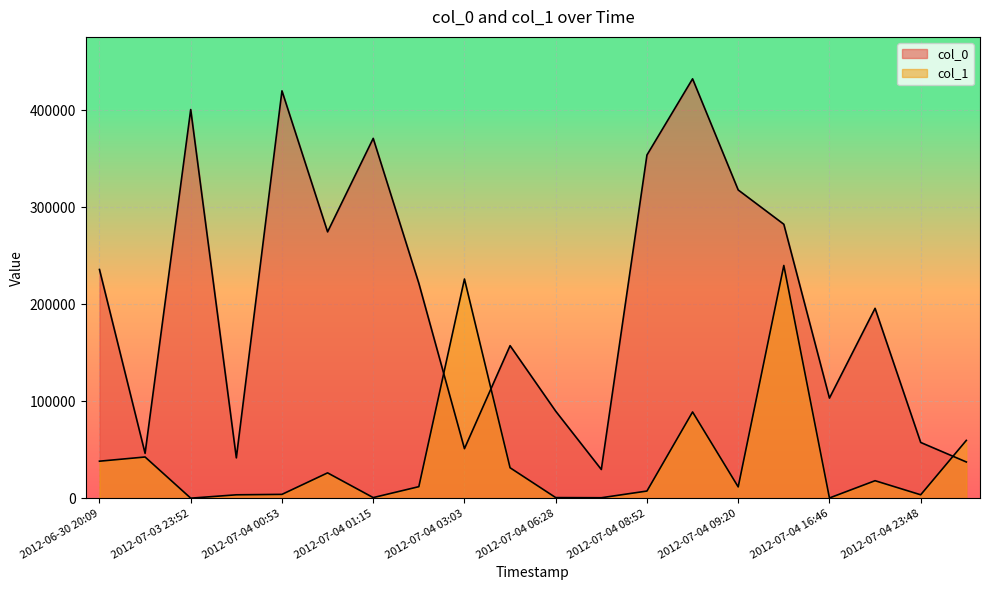

The col_0 series shows 57552 at 2012-07-04 23:48. True or false?

True